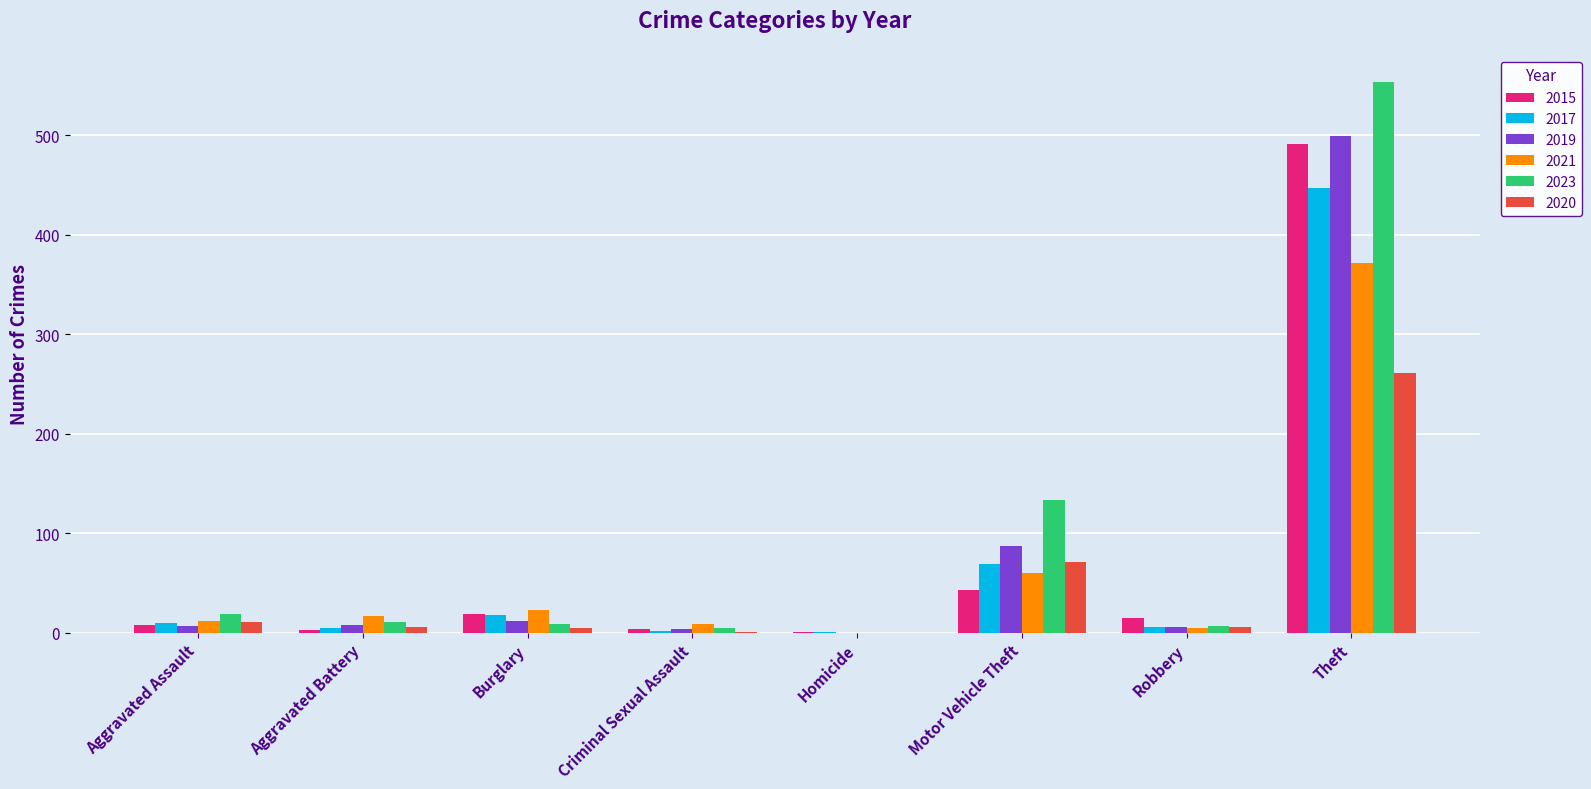

Which series has the widest spread of values?

2023